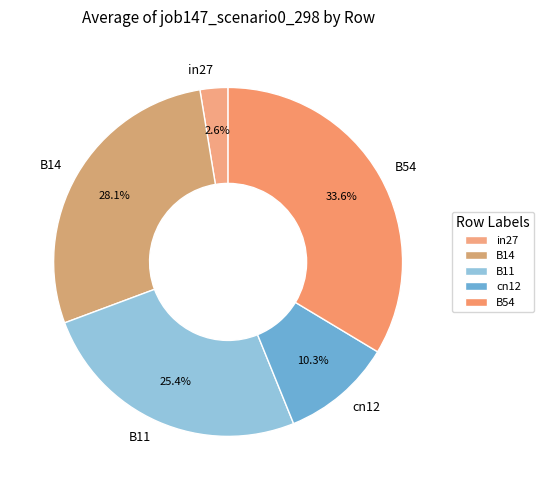

What percentage is NOT represented by cn12?

89.7%